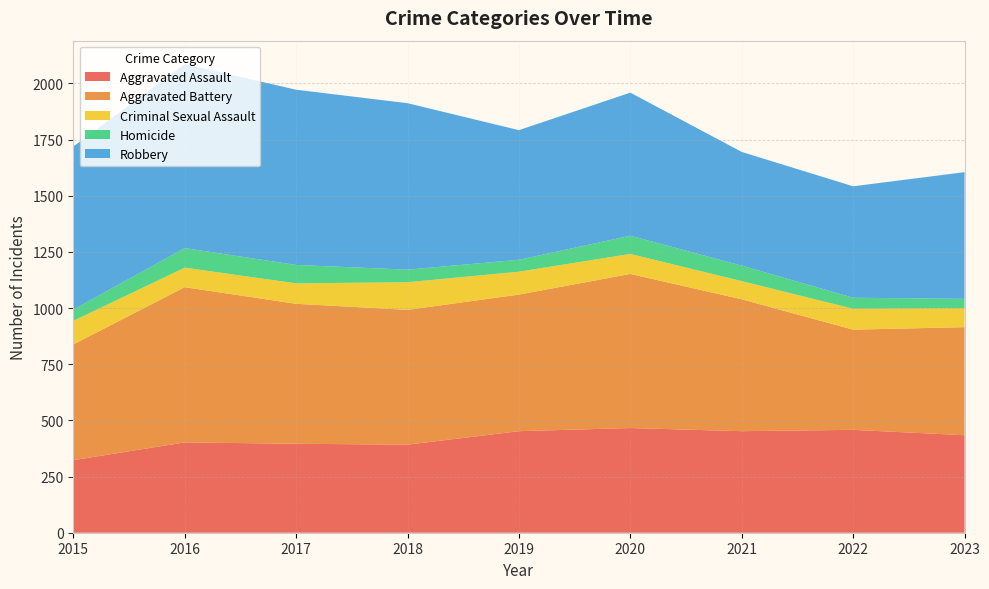

Reading left to right, list all the values displayed in this chart.

Aggravated Assault: 2015=323	2016=402	2017=396	2018=392	2019=452	2020=466	2021=452	2022=458	2023=434
Aggravated Battery: 2015=515	2016=691	2017=623	2018=600	2019=608	2020=686	2021=587	2022=446	2023=481
Criminal Sexual Assault: 2015=105	2016=87	2017=91	2018=123	2019=102	2020=89	2021=81	2022=93	2023=85
Homicide: 2015=50	2016=87	2017=82	2018=56	2019=53	2020=81	2021=69	2022=49	2023=41
Robbery: 2015=726	2016=819	2017=780	2018=741	2019=577	2020=637	2021=506	2022=496	2023=564